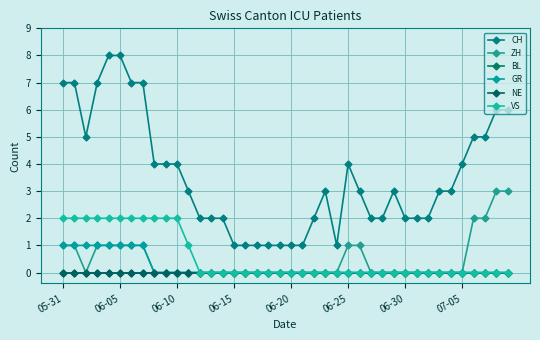

True or false: VS and ZH intersect in this chart.

False